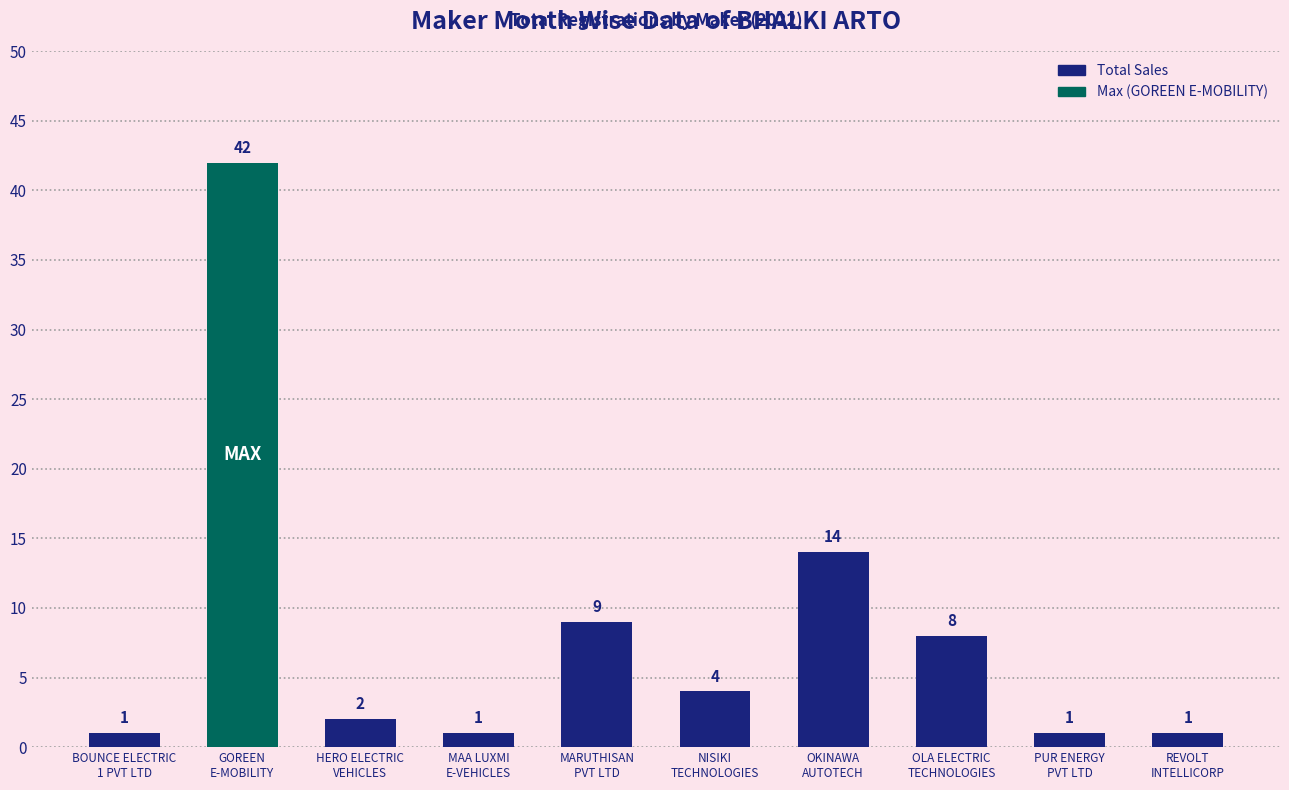

Reading left to right, extract all data points from this chart.

BOUNCE ELECTRIC
1 PVT LTD=1	GOREEN
E-MOBILITY=42	HERO ELECTRIC
VEHICLES=2	MAA LUXMI
E-VEHICLES=1	MARUTHISAN
PVT LTD=9	NISIKI
TECHNOLOGIES=4	OKINAWA
AUTOTECH=14	OLA ELECTRIC
TECHNOLOGIES=8	PUR ENERGY
PVT LTD=1	REVOLT
INTELLICORP=1